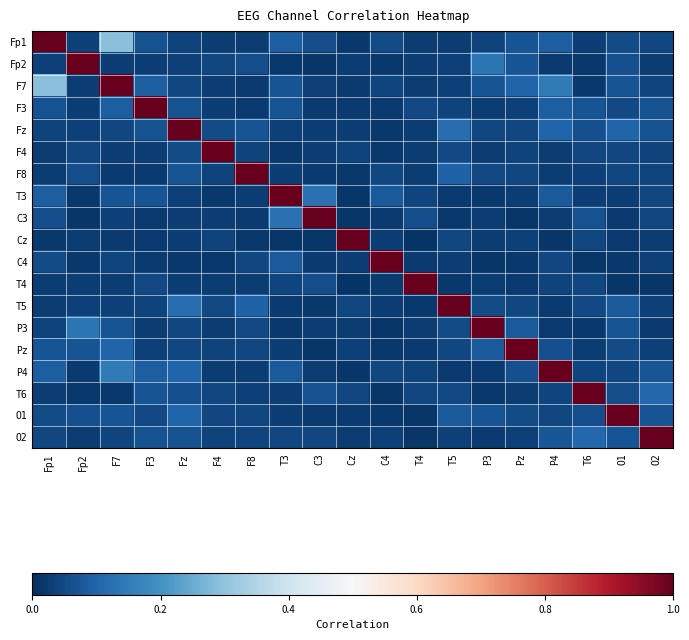

Reading right to left, extract all data points from this chart.

Fp1: O2=0.0	O1=0.1	T6=0.0	P4=0.1	Pz=0.1	P3=0.0	T5=0.0	T4=0.0	C4=0.1	Cz=0.0	C3=0.1	T3=0.1	F8=0.0	F4=0.0	Fz=0.0	F3=0.1	F7=0.3	Fp2=0.0	Fp1=1.0
Fp2: O2=0.0	O1=0.1	T6=0.0	P4=0.0	Pz=0.1	P3=0.1	T5=0.0	T4=0.0	C4=0.0	Cz=0.0	C3=0.0	T3=0.0	F8=0.1	F4=0.0	Fz=0.0	F3=0.0	F7=0.0	Fp2=1.0	Fp1=0.0
F7: O2=0.0	O1=0.1	T6=0.0	P4=0.1	Pz=0.1	P3=0.1	T5=0.0	T4=0.0	C4=0.0	Cz=0.0	C3=0.0	T3=0.1	F8=0.0	F4=0.0	Fz=0.0	F3=0.1	F7=1.0	Fp2=0.0	Fp1=0.3
F3: O2=0.1	O1=0.0	T6=0.1	P4=0.1	Pz=0.0	P3=0.0	T5=0.0	T4=0.0	C4=0.0	Cz=0.0	C3=0.0	T3=0.1	F8=0.0	F4=0.0	Fz=0.1	F3=1.0	F7=0.1	Fp2=0.0	Fp1=0.1
Fz: O2=0.1	O1=0.1	T6=0.1	P4=0.1	Pz=0.0	P3=0.0	T5=0.1	T4=0.0	C4=0.0	Cz=0.0	C3=0.0	T3=0.0	F8=0.1	F4=0.1	Fz=1.0	F3=0.1	F7=0.0	Fp2=0.0	Fp1=0.0
F4: O2=0.0	O1=0.0	T6=0.0	P4=0.0	Pz=0.0	P3=0.0	T5=0.0	T4=0.0	C4=0.0	Cz=0.0	C3=0.0	T3=0.0	F8=0.0	F4=1.0	Fz=0.1	F3=0.0	F7=0.0	Fp2=0.0	Fp1=0.0
F8: O2=0.0	O1=0.0	T6=0.0	P4=0.0	Pz=0.0	P3=0.0	T5=0.1	T4=0.0	C4=0.0	Cz=0.0	C3=0.0	T3=0.0	F8=1.0	F4=0.0	Fz=0.1	F3=0.0	F7=0.0	Fp2=0.1	Fp1=0.0
T3: O2=0.0	O1=0.0	T6=0.0	P4=0.1	Pz=0.0	P3=0.0	T5=0.0	T4=0.0	C4=0.1	Cz=0.0	C3=0.1	T3=1.0	F8=0.0	F4=0.0	Fz=0.0	F3=0.1	F7=0.1	Fp2=0.0	Fp1=0.1
C3: O2=0.0	O1=0.0	T6=0.1	P4=0.0	Pz=0.0	P3=0.0	T5=0.0	T4=0.1	C4=0.0	Cz=0.0	C3=1.0	T3=0.1	F8=0.0	F4=0.0	Fz=0.0	F3=0.0	F7=0.0	Fp2=0.0	Fp1=0.1
Cz: O2=0.0	O1=0.0	T6=0.0	P4=0.0	Pz=0.0	P3=0.0	T5=0.0	T4=0.0	C4=0.0	Cz=1.0	C3=0.0	T3=0.0	F8=0.0	F4=0.0	Fz=0.0	F3=0.0	F7=0.0	Fp2=0.0	Fp1=0.0
C4: O2=0.0	O1=0.0	T6=0.0	P4=0.0	Pz=0.0	P3=0.0	T5=0.0	T4=0.0	C4=1.0	Cz=0.0	C3=0.0	T3=0.1	F8=0.0	F4=0.0	Fz=0.0	F3=0.0	F7=0.0	Fp2=0.0	Fp1=0.1
T4: O2=0.0	O1=0.0	T6=0.0	P4=0.0	Pz=0.0	P3=0.0	T5=0.0	T4=1.0	C4=0.0	Cz=0.0	C3=0.1	T3=0.0	F8=0.0	F4=0.0	Fz=0.0	F3=0.0	F7=0.0	Fp2=0.0	Fp1=0.0
T5: O2=0.0	O1=0.1	T6=0.0	P4=0.0	Pz=0.0	P3=0.1	T5=1.0	T4=0.0	C4=0.0	Cz=0.0	C3=0.0	T3=0.0	F8=0.1	F4=0.0	Fz=0.1	F3=0.0	F7=0.0	Fp2=0.0	Fp1=0.0
P3: O2=0.0	O1=0.1	T6=0.0	P4=0.0	Pz=0.1	P3=1.0	T5=0.1	T4=0.0	C4=0.0	Cz=0.0	C3=0.0	T3=0.0	F8=0.0	F4=0.0	Fz=0.0	F3=0.0	F7=0.1	Fp2=0.1	Fp1=0.0
Pz: O2=0.0	O1=0.1	T6=0.0	P4=0.1	Pz=1.0	P3=0.1	T5=0.0	T4=0.0	C4=0.0	Cz=0.0	C3=0.0	T3=0.0	F8=0.0	F4=0.0	Fz=0.0	F3=0.0	F7=0.1	Fp2=0.1	Fp1=0.1
P4: O2=0.1	O1=0.0	T6=0.0	P4=1.0	Pz=0.1	P3=0.0	T5=0.0	T4=0.0	C4=0.0	Cz=0.0	C3=0.0	T3=0.1	F8=0.0	F4=0.0	Fz=0.1	F3=0.1	F7=0.1	Fp2=0.0	Fp1=0.1
T6: O2=0.1	O1=0.1	T6=1.0	P4=0.0	Pz=0.0	P3=0.0	T5=0.0	T4=0.0	C4=0.0	Cz=0.0	C3=0.1	T3=0.0	F8=0.0	F4=0.0	Fz=0.1	F3=0.1	F7=0.0	Fp2=0.0	Fp1=0.0
O1: O2=0.1	O1=1.0	T6=0.1	P4=0.0	Pz=0.1	P3=0.1	T5=0.1	T4=0.0	C4=0.0	Cz=0.0	C3=0.0	T3=0.0	F8=0.0	F4=0.0	Fz=0.1	F3=0.0	F7=0.1	Fp2=0.1	Fp1=0.1
O2: O2=1.0	O1=0.1	T6=0.1	P4=0.1	Pz=0.0	P3=0.0	T5=0.0	T4=0.0	C4=0.0	Cz=0.0	C3=0.0	T3=0.0	F8=0.0	F4=0.0	Fz=0.1	F3=0.1	F7=0.0	Fp2=0.0	Fp1=0.0